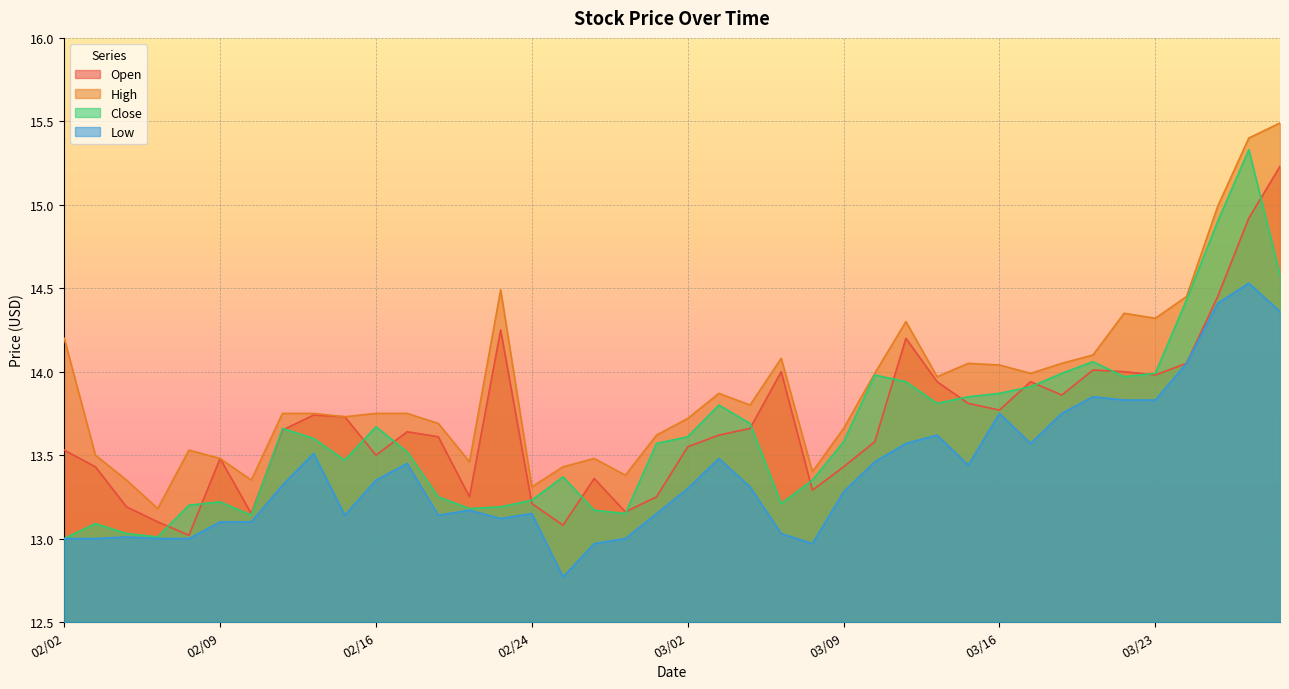

At 03/20, list the series in order from smallest to largest.

Low, Open, Close, High